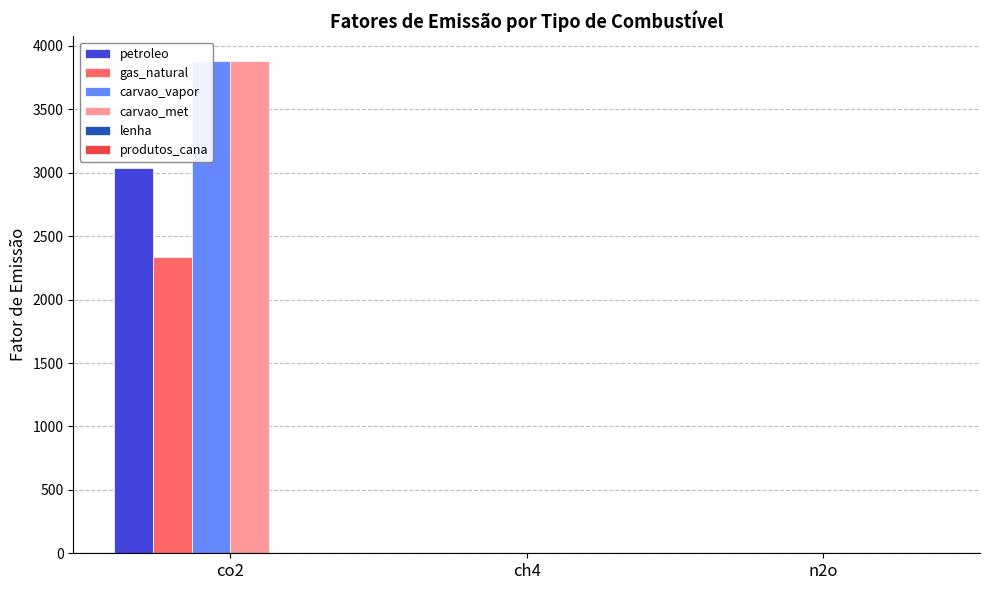

What is the difference between the maximum and second lowest values in the gas_natural series?

2337.1